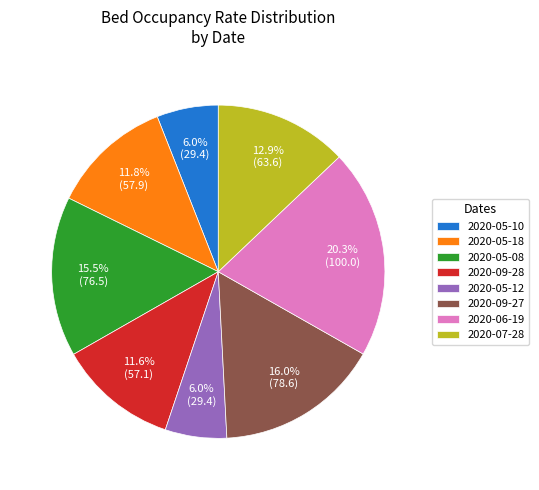

Is there a majority slice in this chart?

No